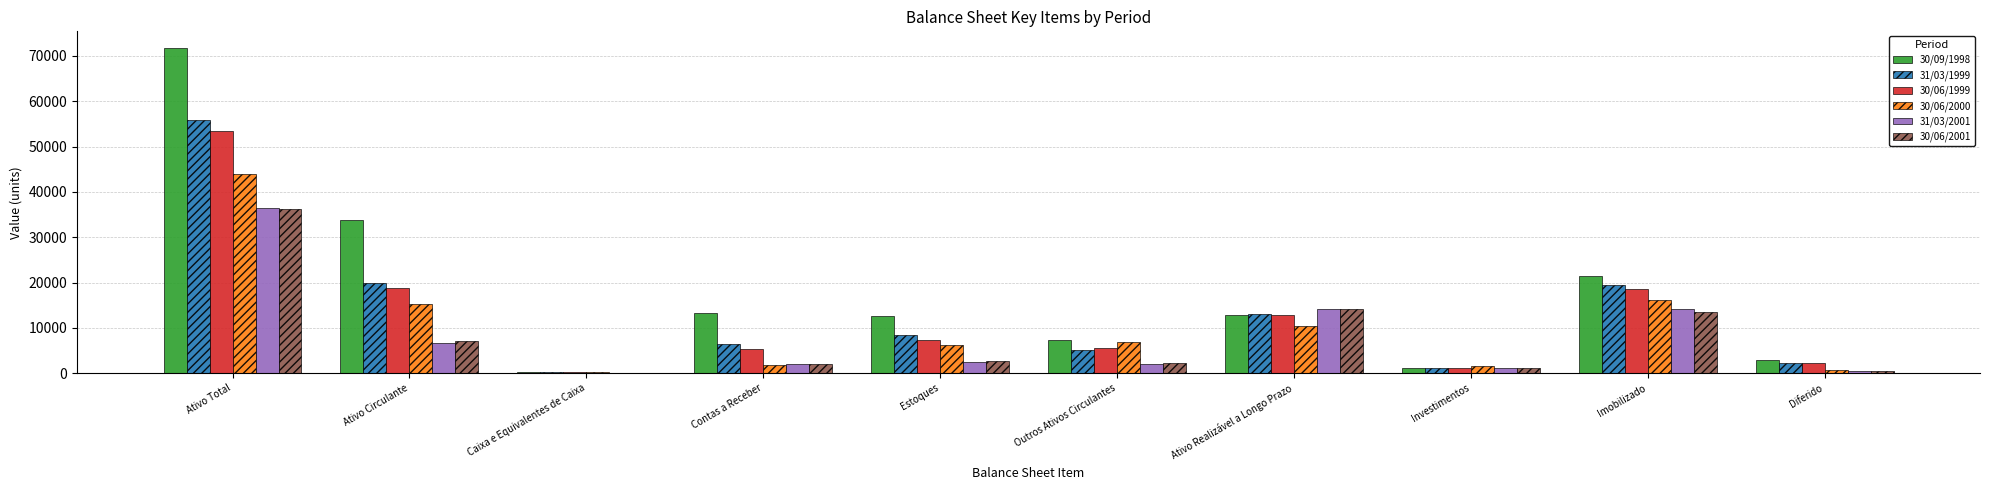

How many distinct data groups are displayed?

6